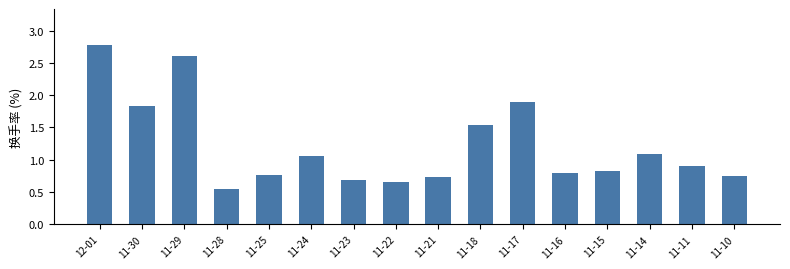

Is it true that the value at 11-25 is 0.4?

False